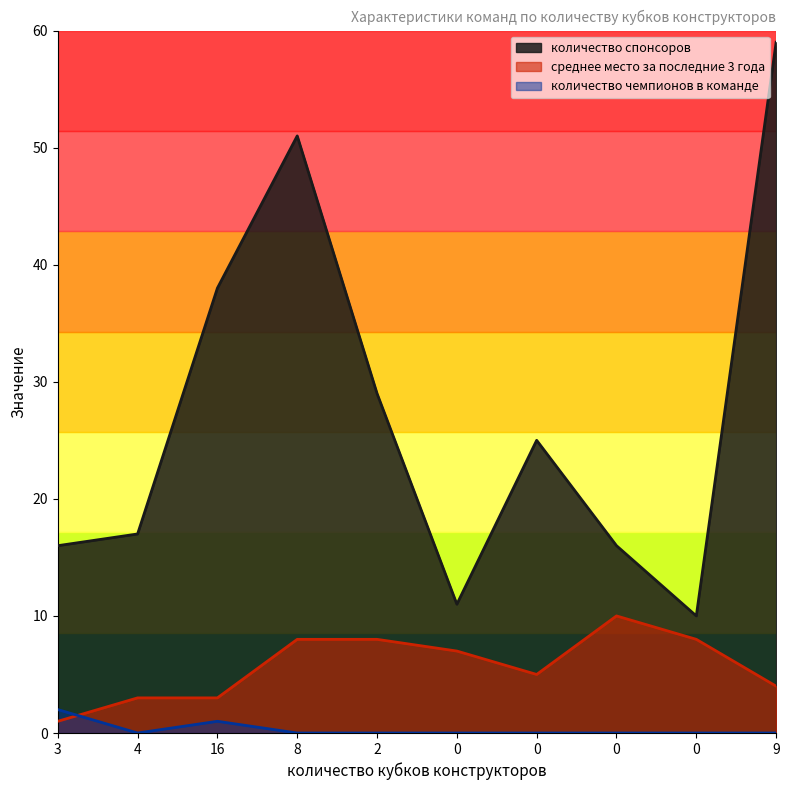

What is the maximum value for количество спонсоров?

59